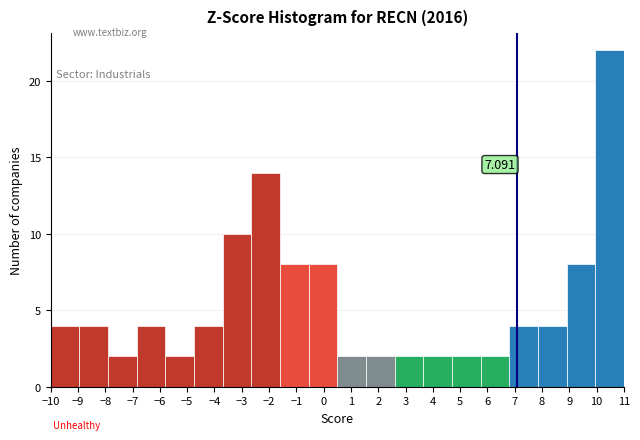

Which range on the x-axis has the tallest bar?

9.95 to 11.00